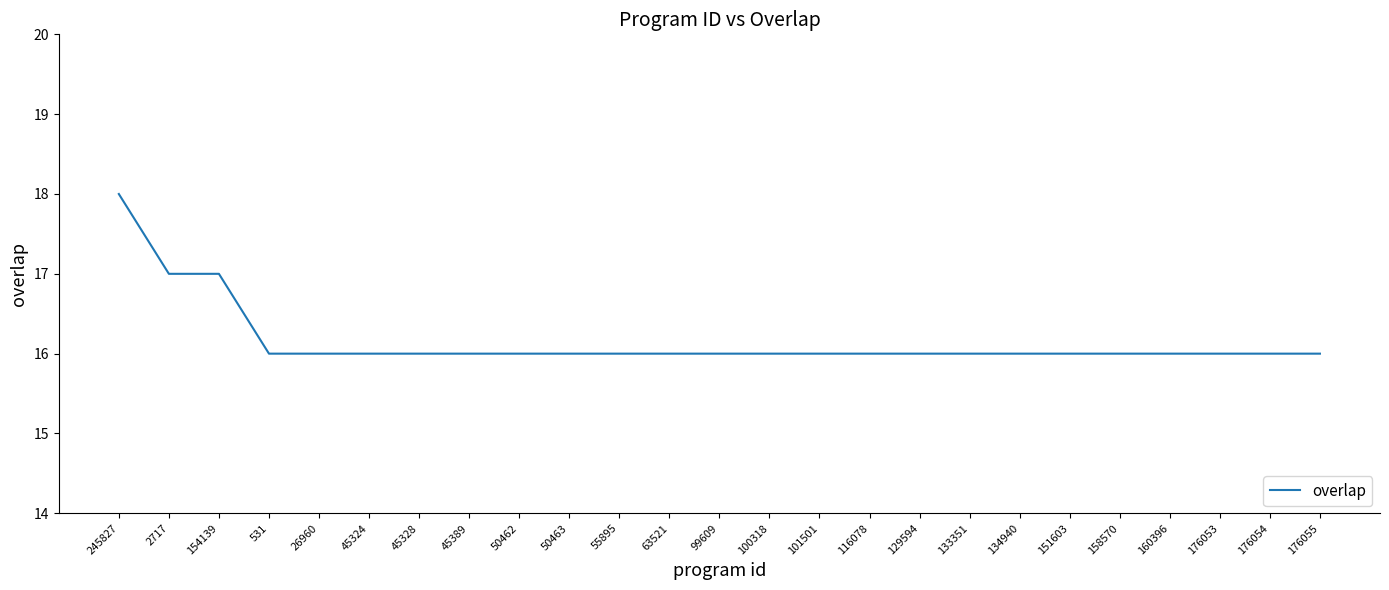

The value at 99609 is 5. True or false?

False